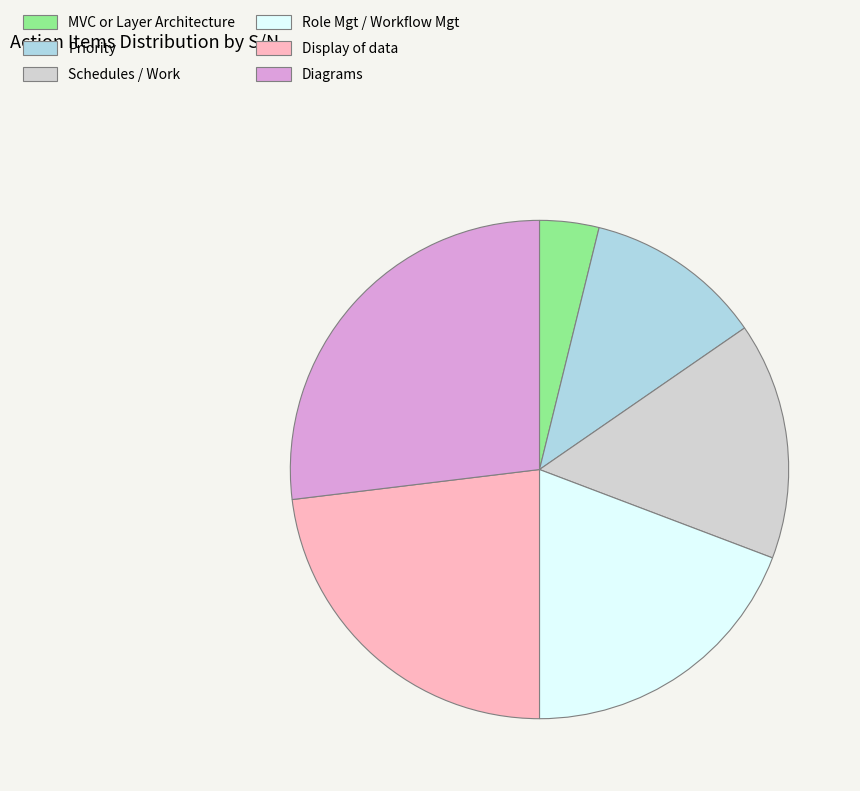

Do Display of data and Role Mgt / Workflow Mgt together represent more than half of the pie?

No